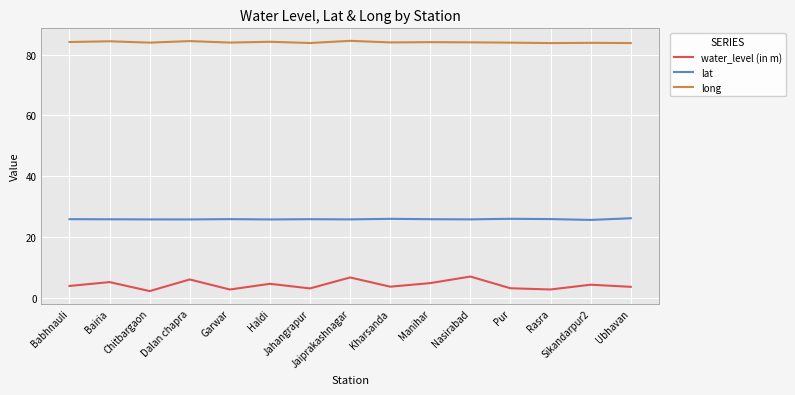

True or false: lat and long cross at least once.

False